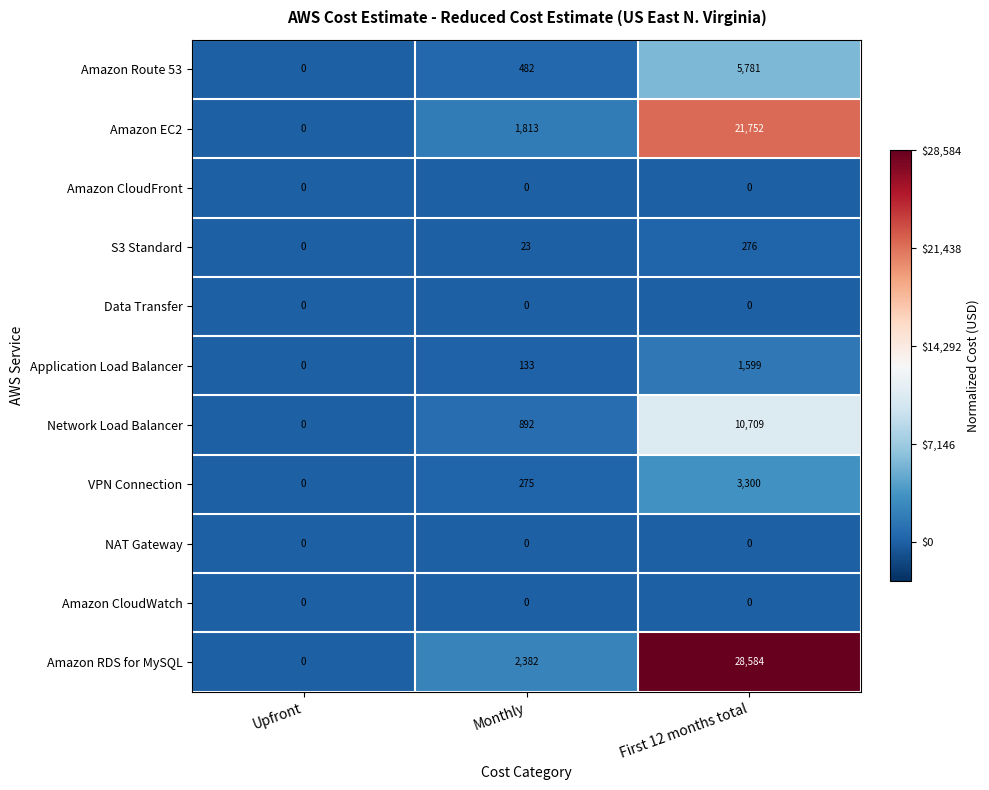

The Amazon RDS for MySQL series shows 40227 at First 12 months total. True or false?

False